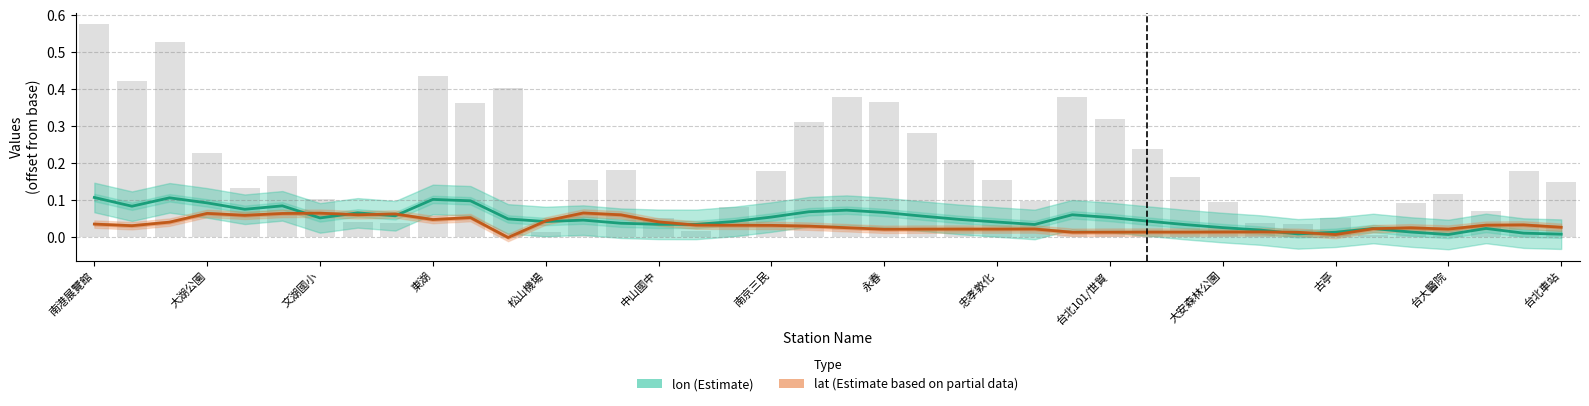

Between 25 and 31, which is larger?

25